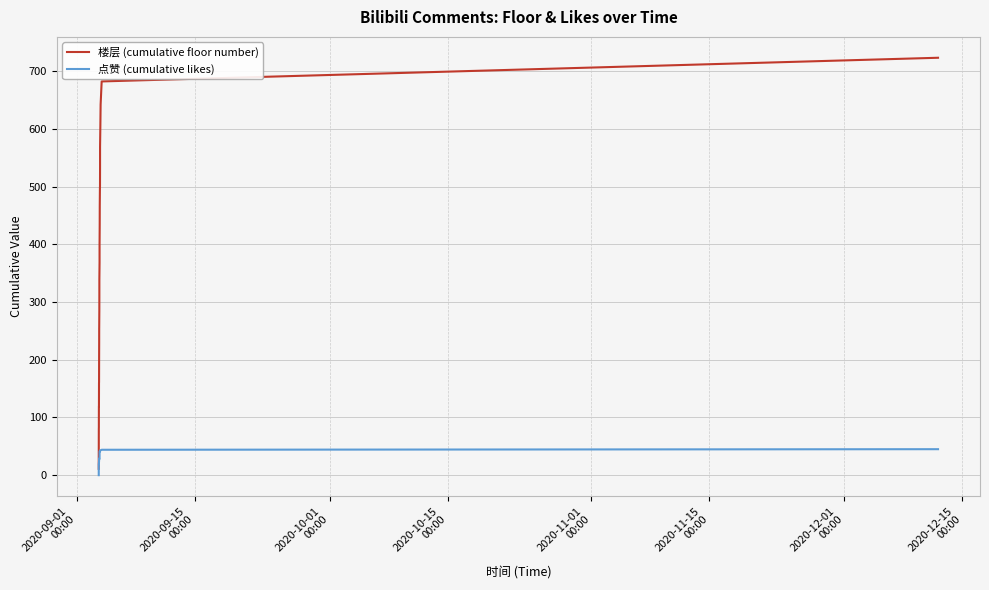

List the series in order of their peak value, highest first.

楼层 (cumulative floor number), 点赞 (cumulative likes)